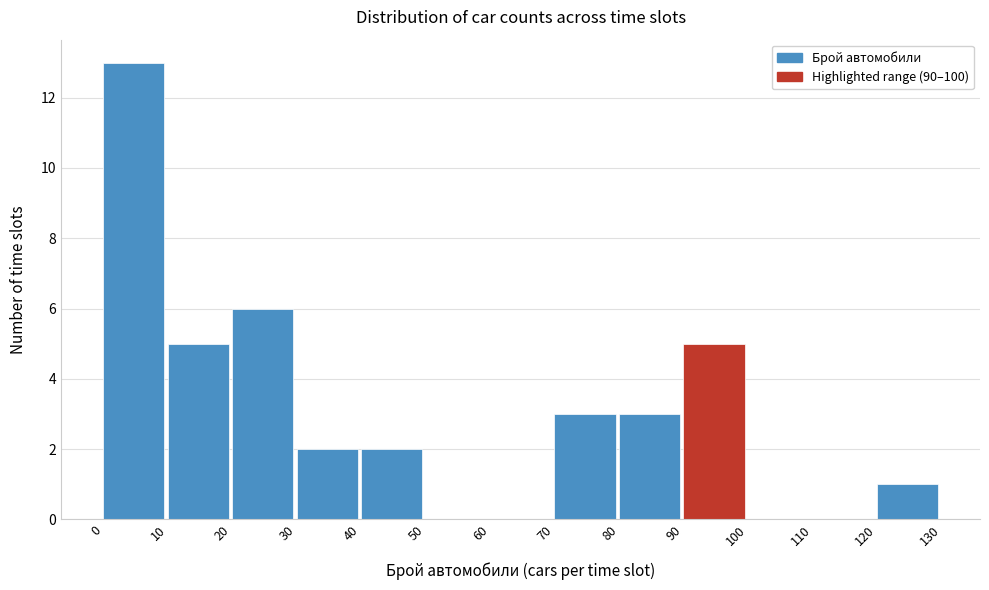

What is the height of the bar covering 120 to 130 on the x-axis? The values are not printed on the chart, so give them approximately, as read against the axis.

1